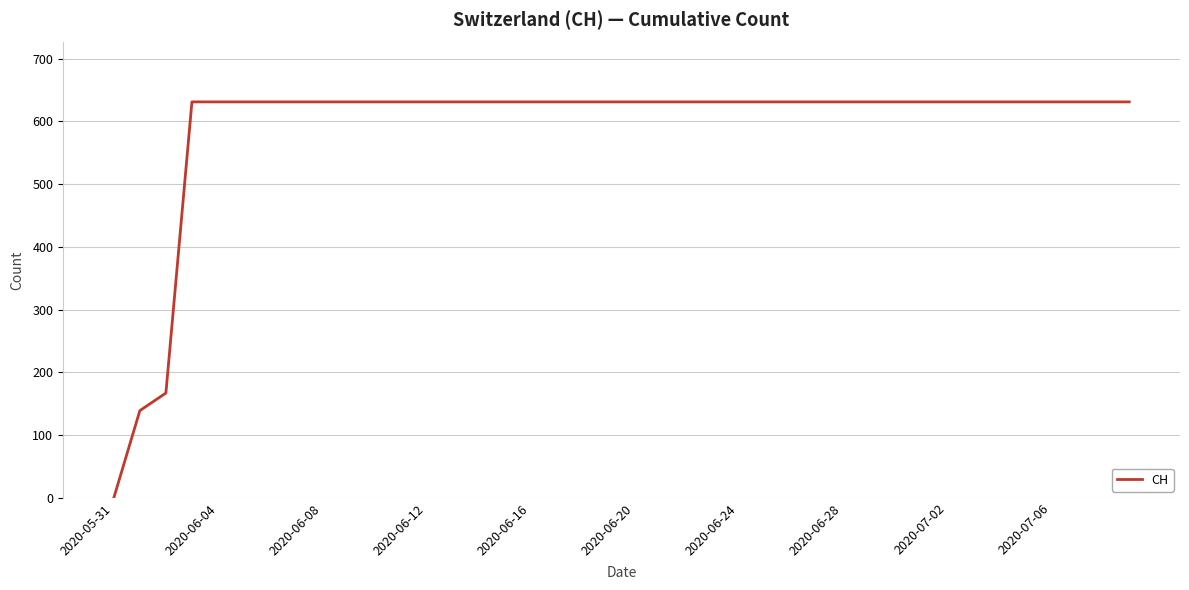

What is the difference between the maximum and minimum values?

631